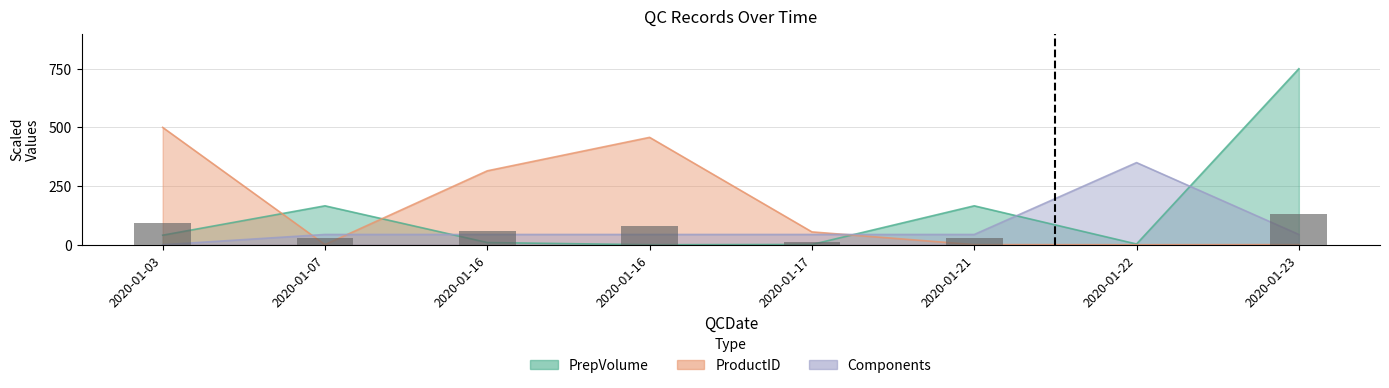

What is the difference between the highest and lowest values at 2020-01-21?

165.3